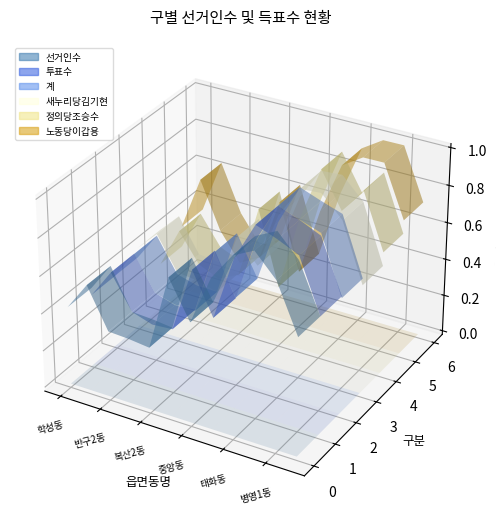

Reading left to right, list all the values displayed in this chart.

선거인수: 학성동=9672	반구1동=13118	반구2동=8180	복산1동=8033	복산2동=7739	북정동=17028	중앙동=12405	우정동=18429	태화동=21789	다운동=23086	병영1동=20400	병영2동=14514
투표수: 학성동=4886	반구1동=6829	반구2동=4531	복산1동=4078	복산2동=4180	북정동=8645	중앙동=5819	우정동=10222	태화동=12797	다운동=12264	병영1동=11622	병영2동=8038
계: 학성동=4478	반구1동=6226	반구2동=4136	복산1동=3772	복산2동=3751	북정동=7822	중앙동=5356	우정동=9258	태화동=11697	다운동=11223	병영1동=10793	병영2동=7235
새누리당김기현: 학성동=3418	반구1동=4260	반구2동=2857	복산1동=2761	복산2동=2518	북정동=5095	중앙동=4146	우정동=6490	태화동=7799	다운동=7863	병영1동=7001	병영2동=4585
정의당조승수: 학성동=777	반구1동=1454	반구2동=965	복산1동=816	복산2동=989	북정동=2218	중앙동=979	우정동=2250	태화동=3164	다운동=2570	병영1동=3001	병영2동=2075
노동당이갑용: 학성동=283	반구1동=512	반구2동=314	복산1동=195	복산2동=244	북정동=509	중앙동=231	우정동=518	태화동=734	다운동=790	병영1동=791	병영2동=575